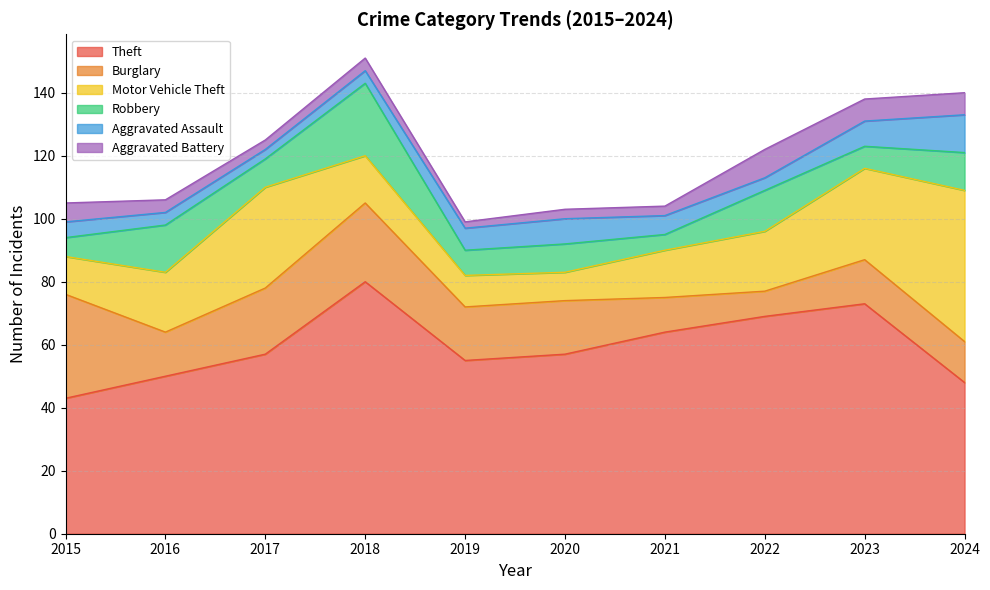

Is it true that Aggravated Assault equals 4 at 2021?

False